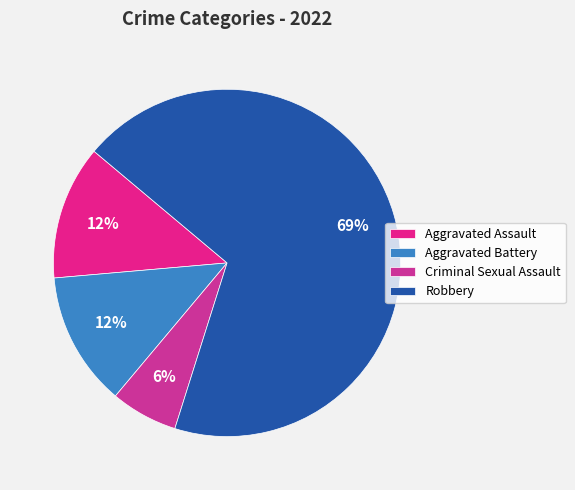

How many slices are in this pie chart?

4